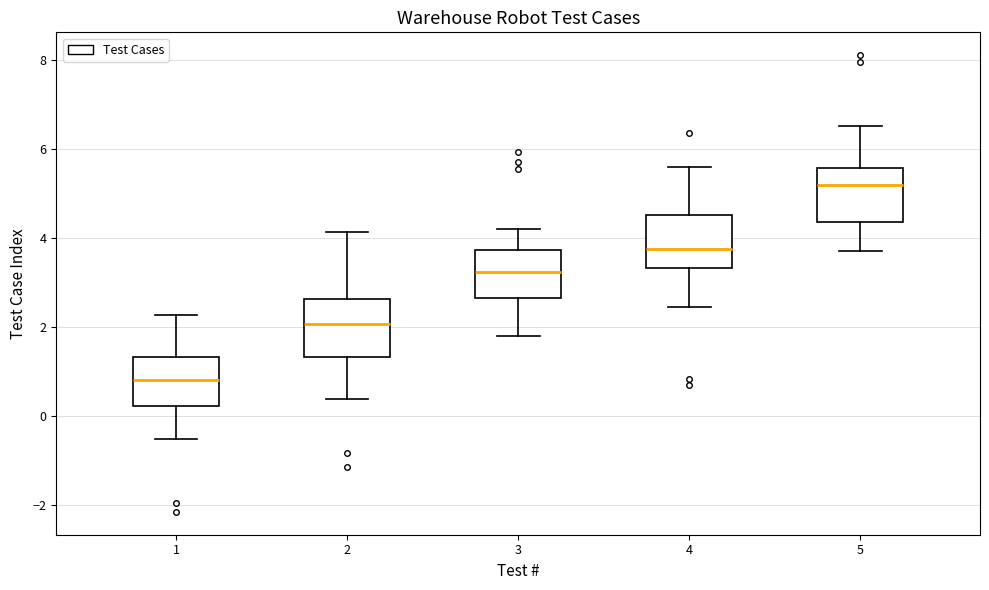

Where is the lower edge of the box at x = 1 on the y-axis? The values are not printed on the chart, so give them approximately, as read against the axis.

0.2